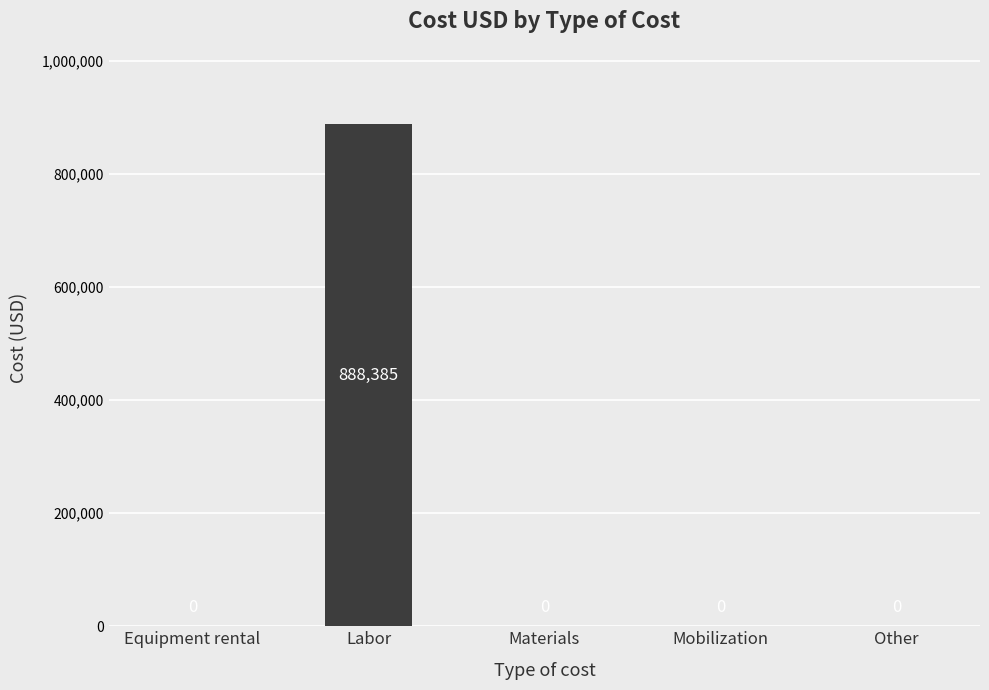

What is the greatest value displayed?

888384.5